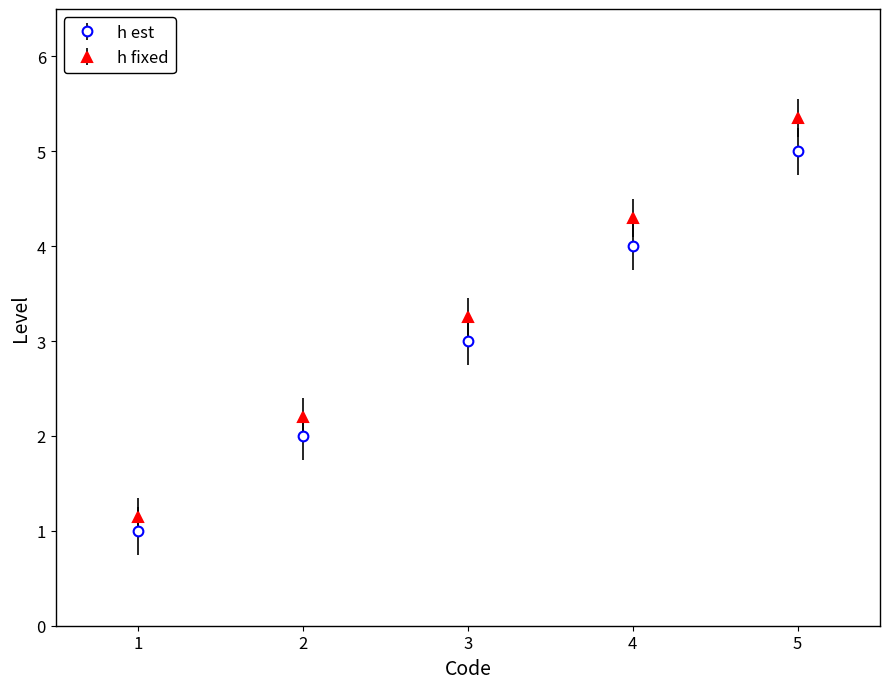

What is the difference between the maximum and minimum values in the h est series?

4.0